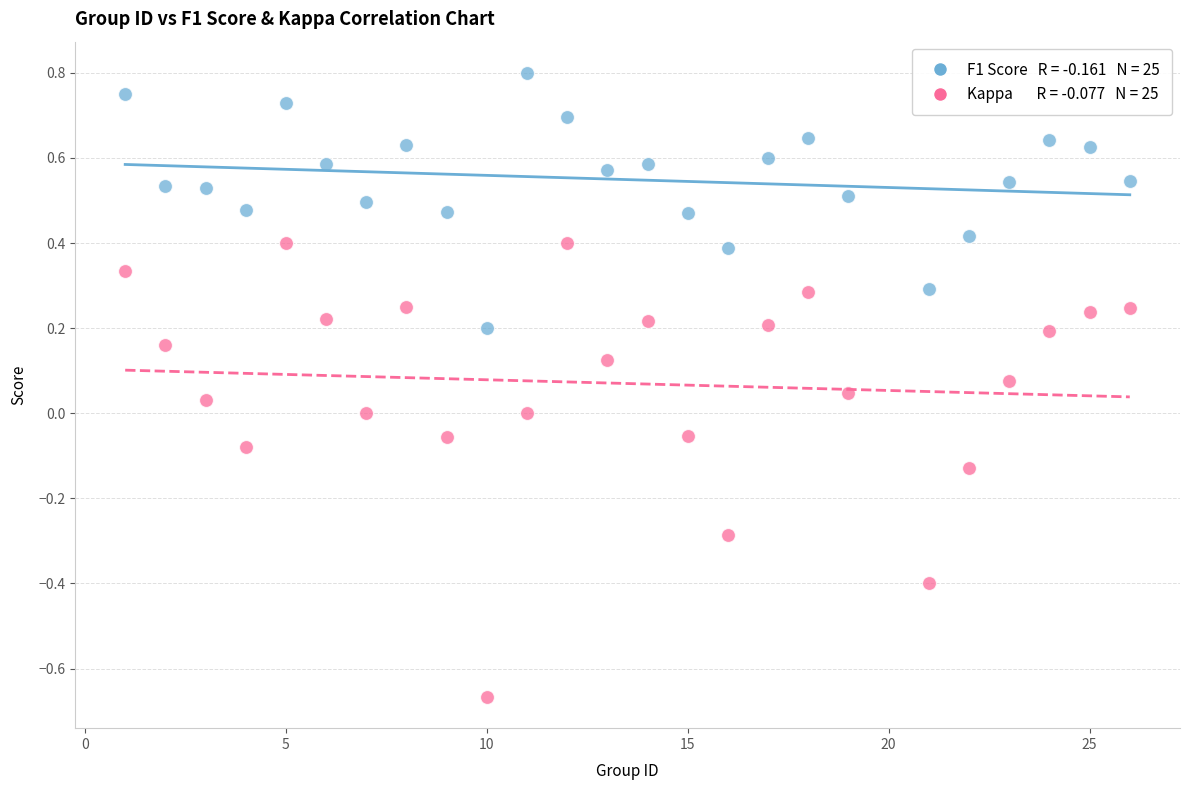

Across all data points, what is the range of X values (max minus min)?

25.0